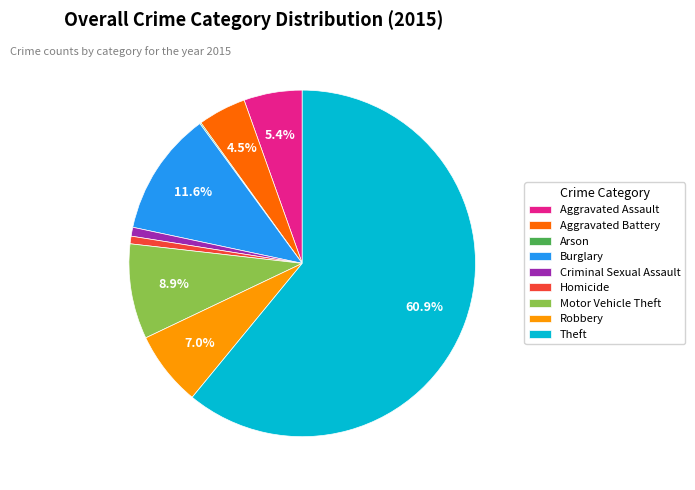

Does Theft represent more than half of the total?

Yes